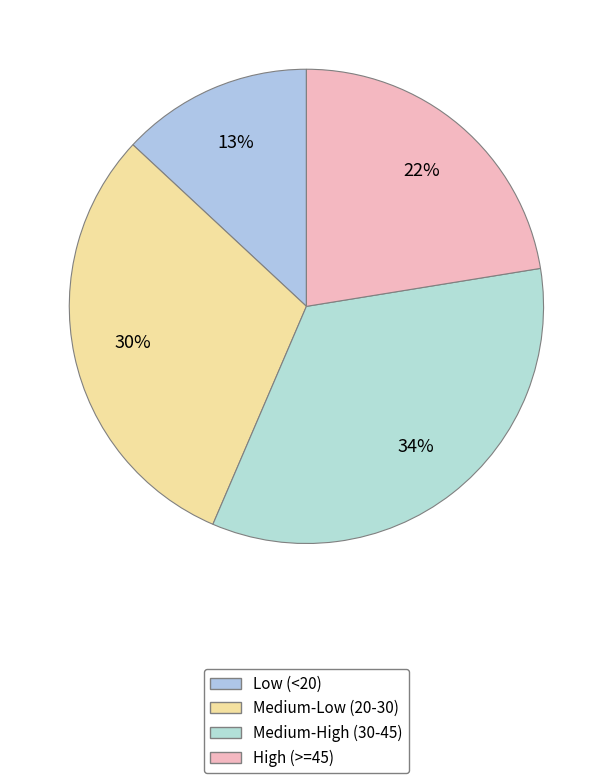

Is there a majority slice in this chart?

No